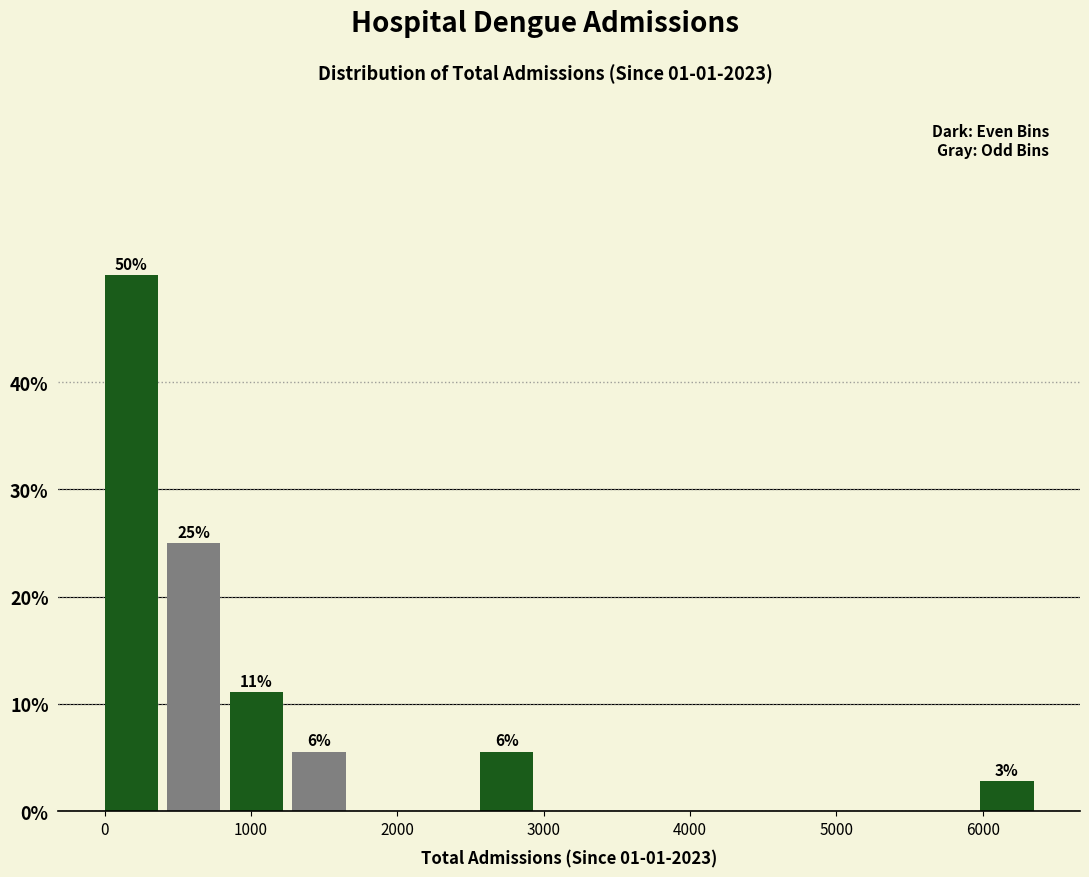

Over which range of the x-axis is the bar tallest?

0 to 400